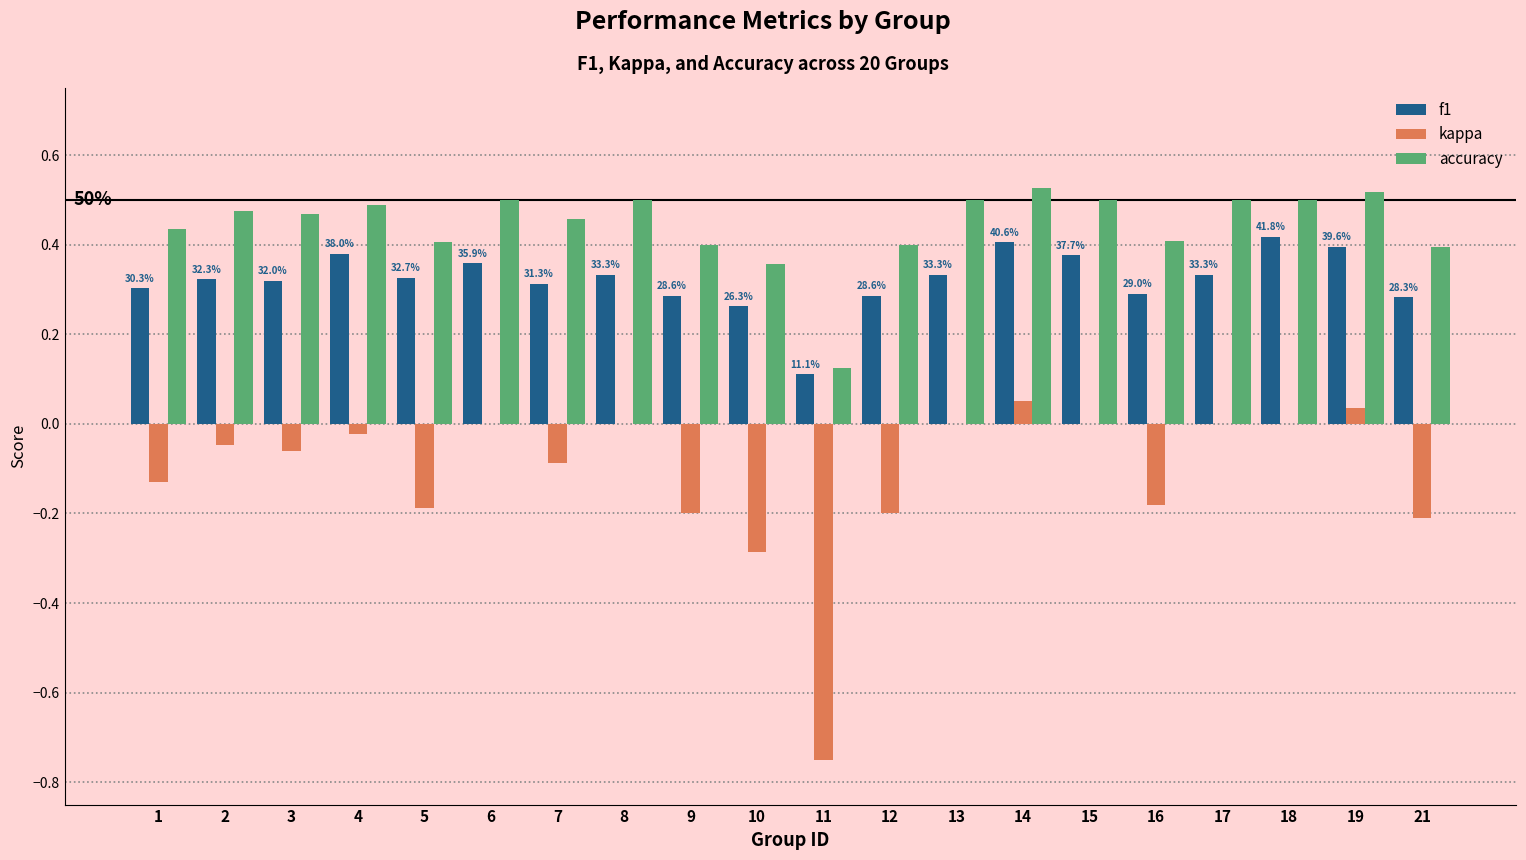

What is the sum of all f1 values?

6.4